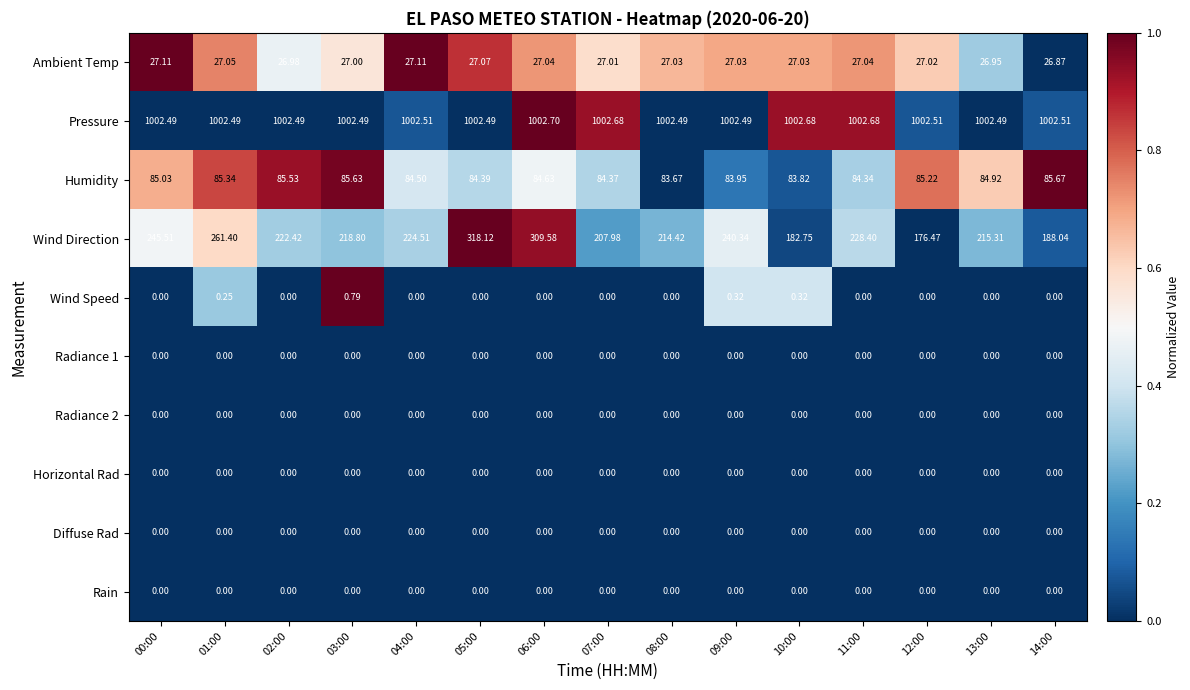

Which series has the largest total across all categories?

Pressure